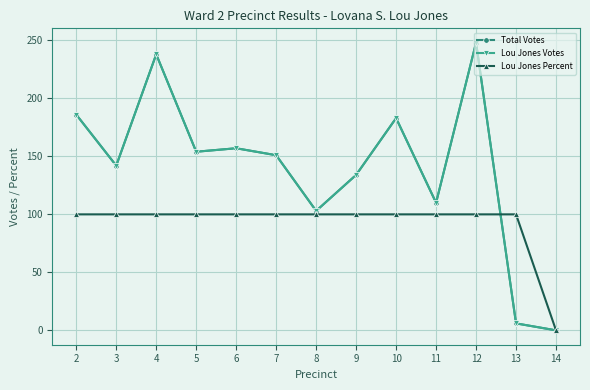

Which label corresponds to the largest value in the chart?

12